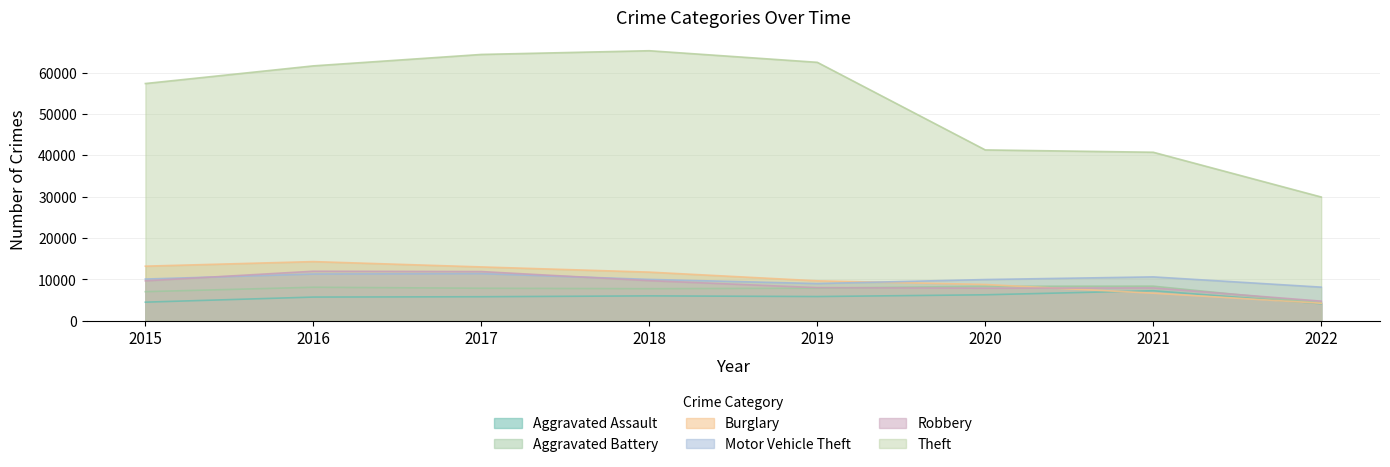

At how many categories does at least one series exceed 27464?

8